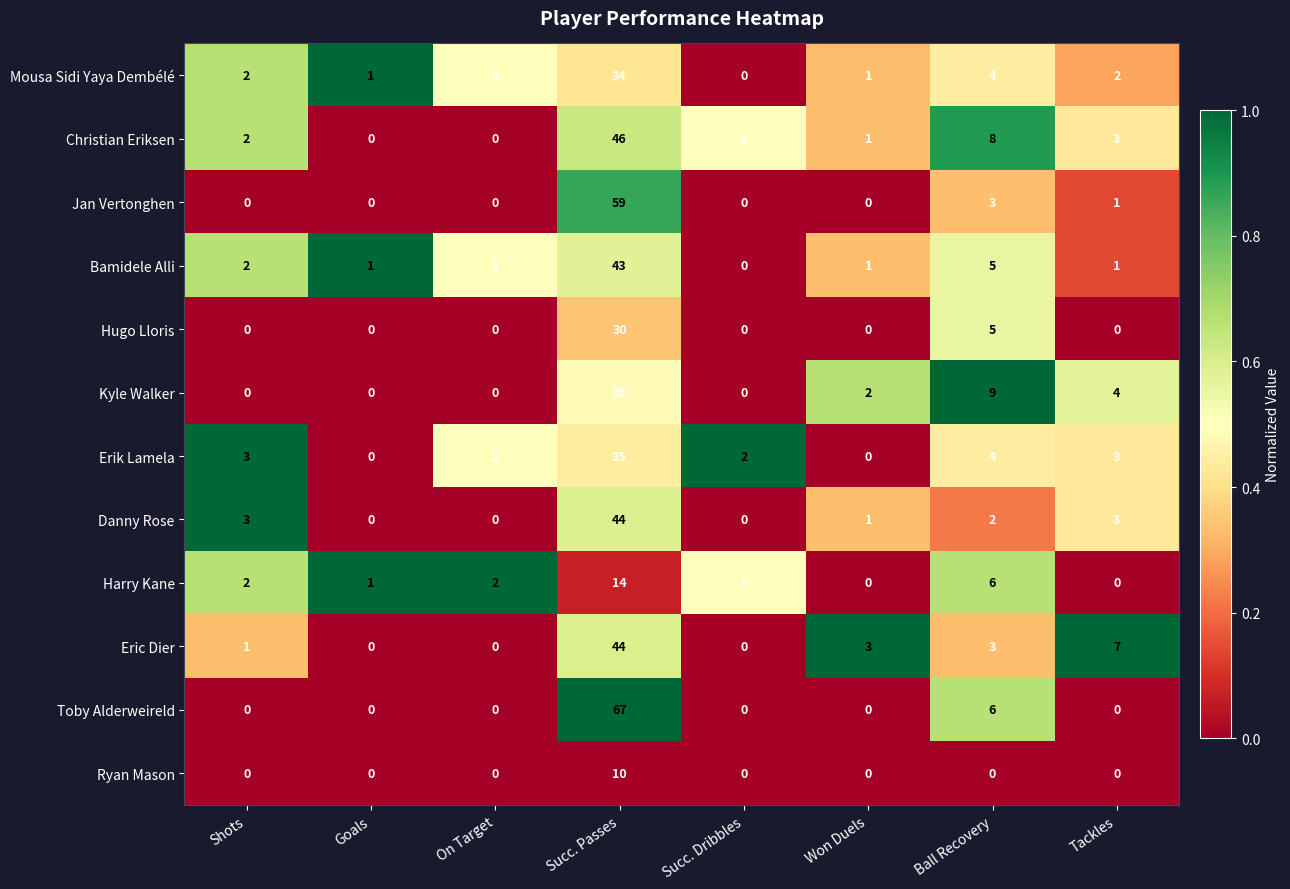

What is the total value across all series at Won Duels?

9